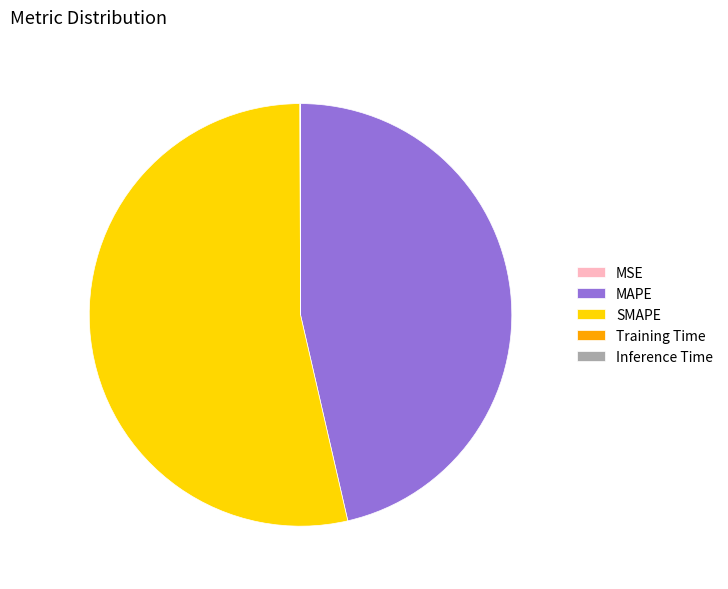

Which category has the biggest portion of the pie?

SMAPE